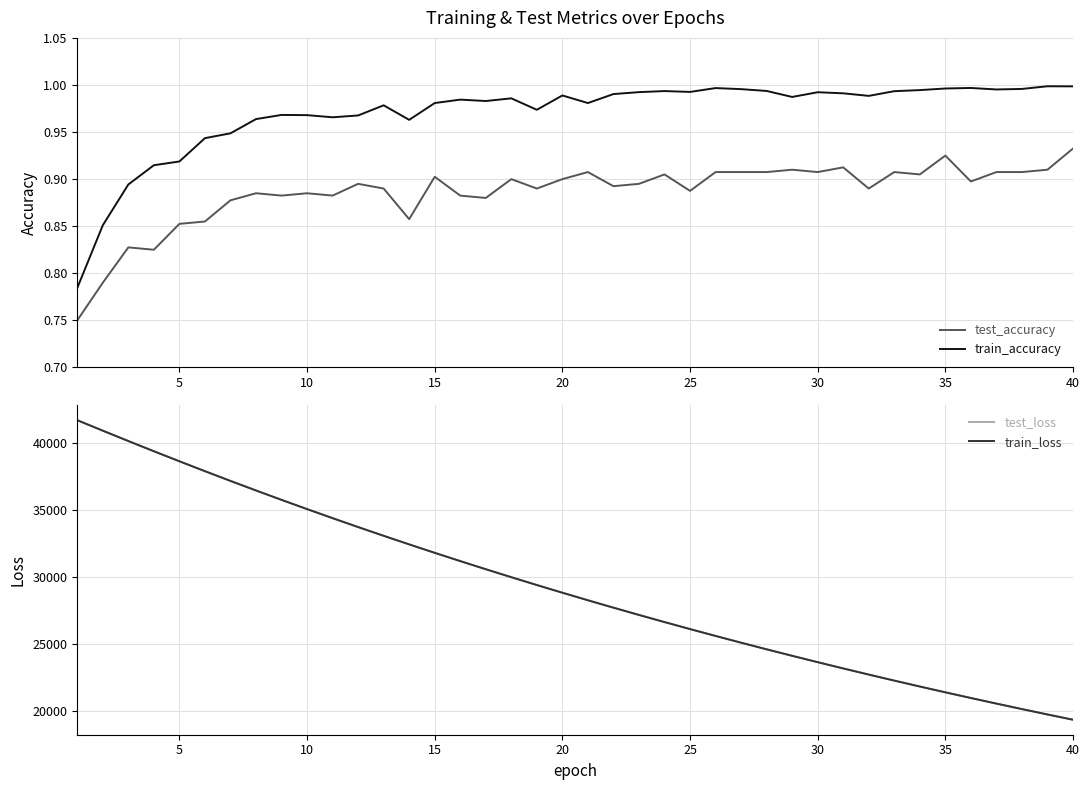

True or false: test_loss and train_accuracy cross at least once.

False